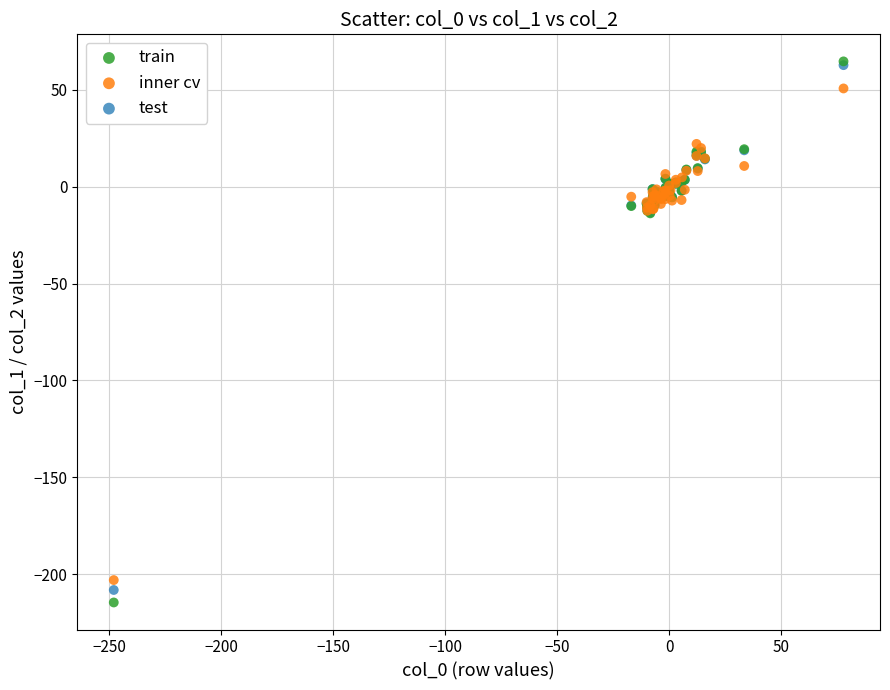

What are all the series names shown in the legend?

train, inner cv, test